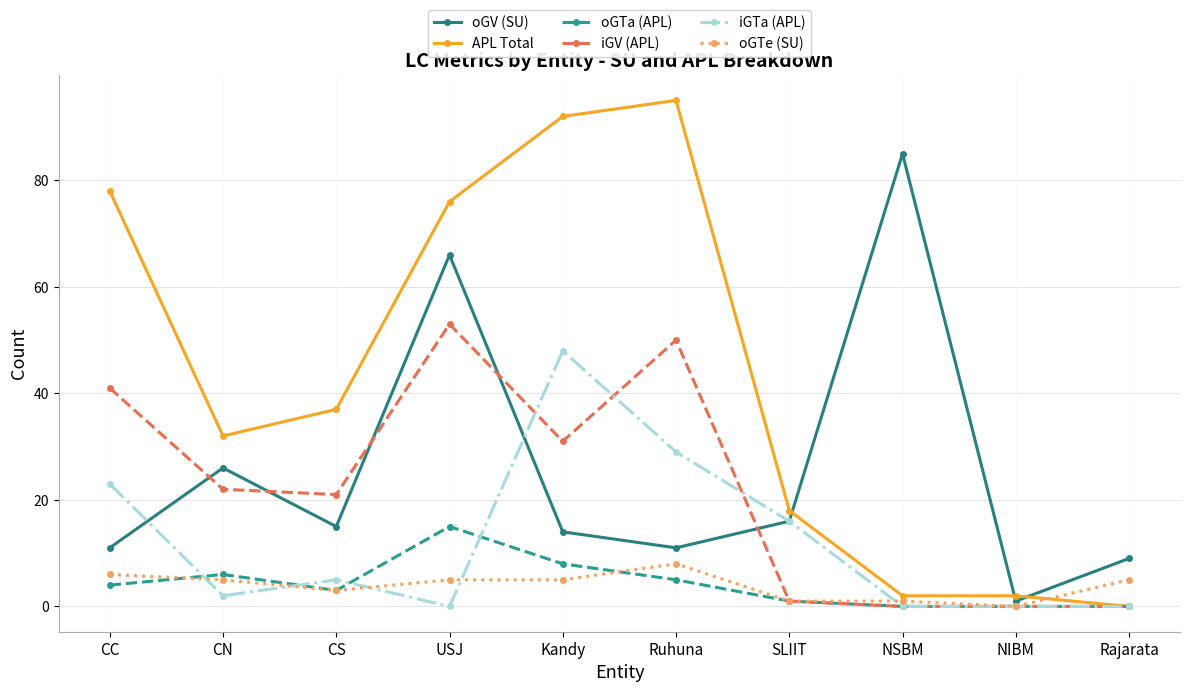

List the series in order of their peak value, lowest first.

oGTe (SU), oGTa (APL), iGTa (APL), iGV (APL), oGV (SU), APL Total